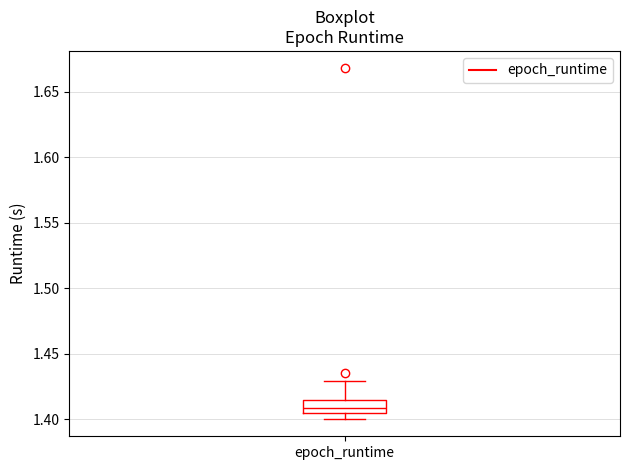

Transcribe this box plot: give where the median line is, the range the box spans, and where the two whiskers end, as read against the y-axis. The values are not printed on the chart, so give them approximately, as read against the axis.

median 1.410, box 1.405 to 1.415, whiskers 1.400 to 1.430